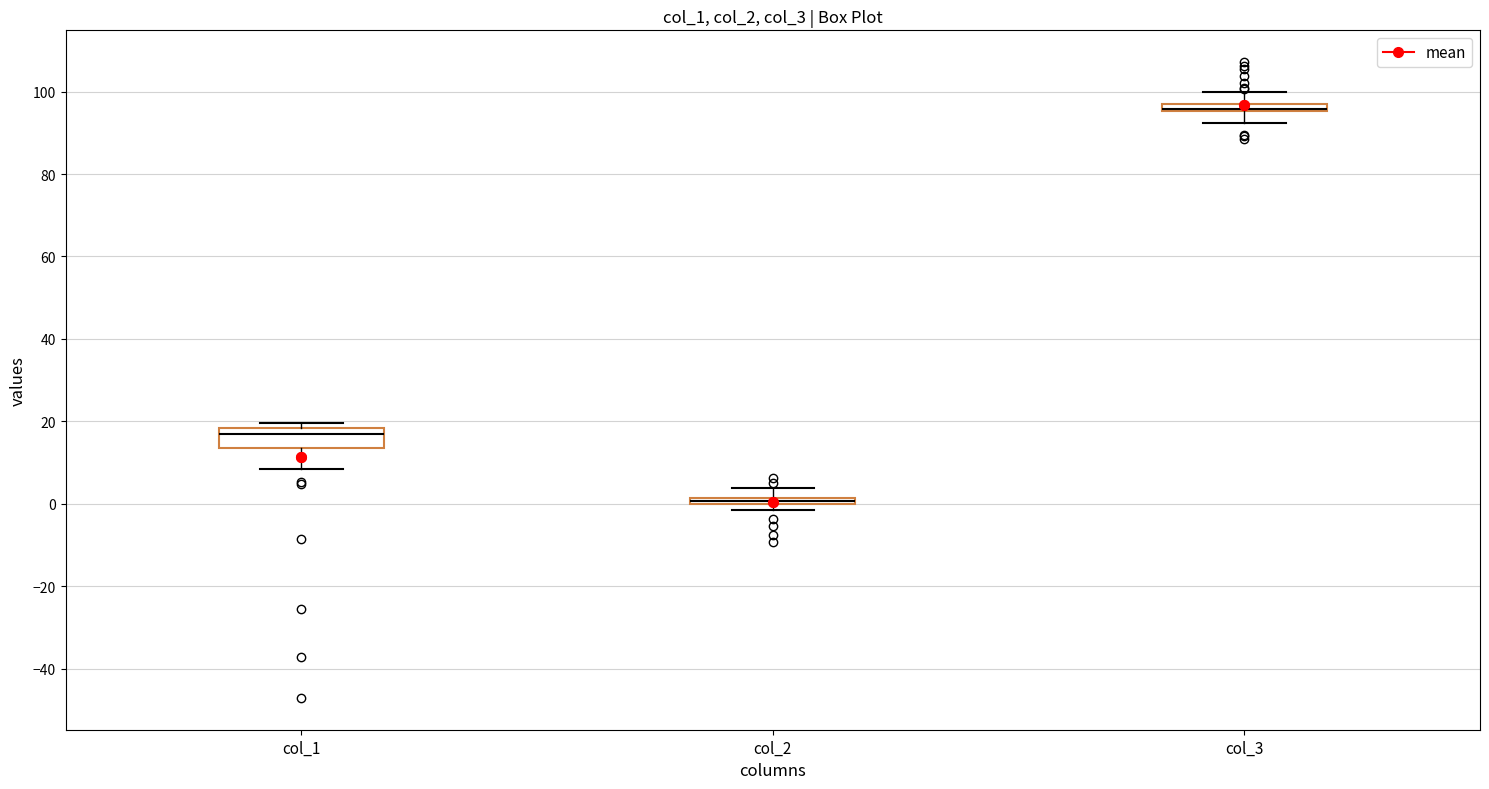

Where does the lower whisker of the box for col_3 end on the y-axis? The values are not printed on the chart, so give them approximately, as read against the axis.

92